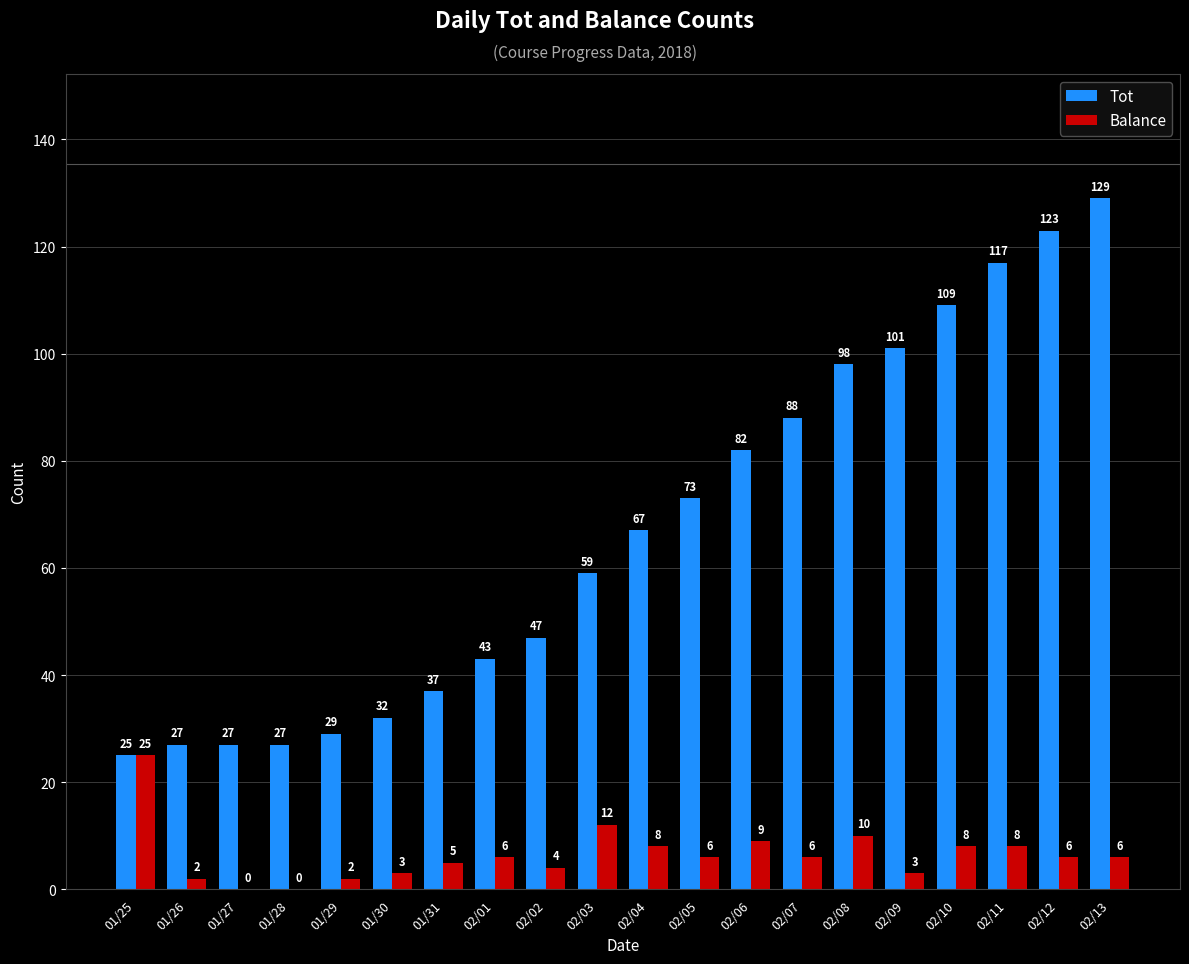

What is the total value across all series at 01/26?

29